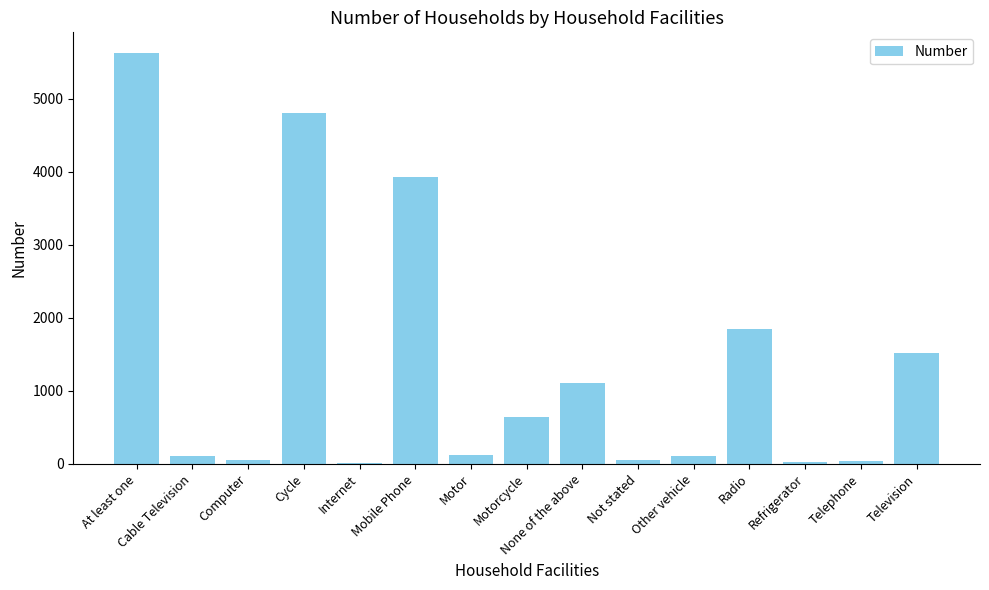

The chart shows a value of 576 at Radio. True or false?

False